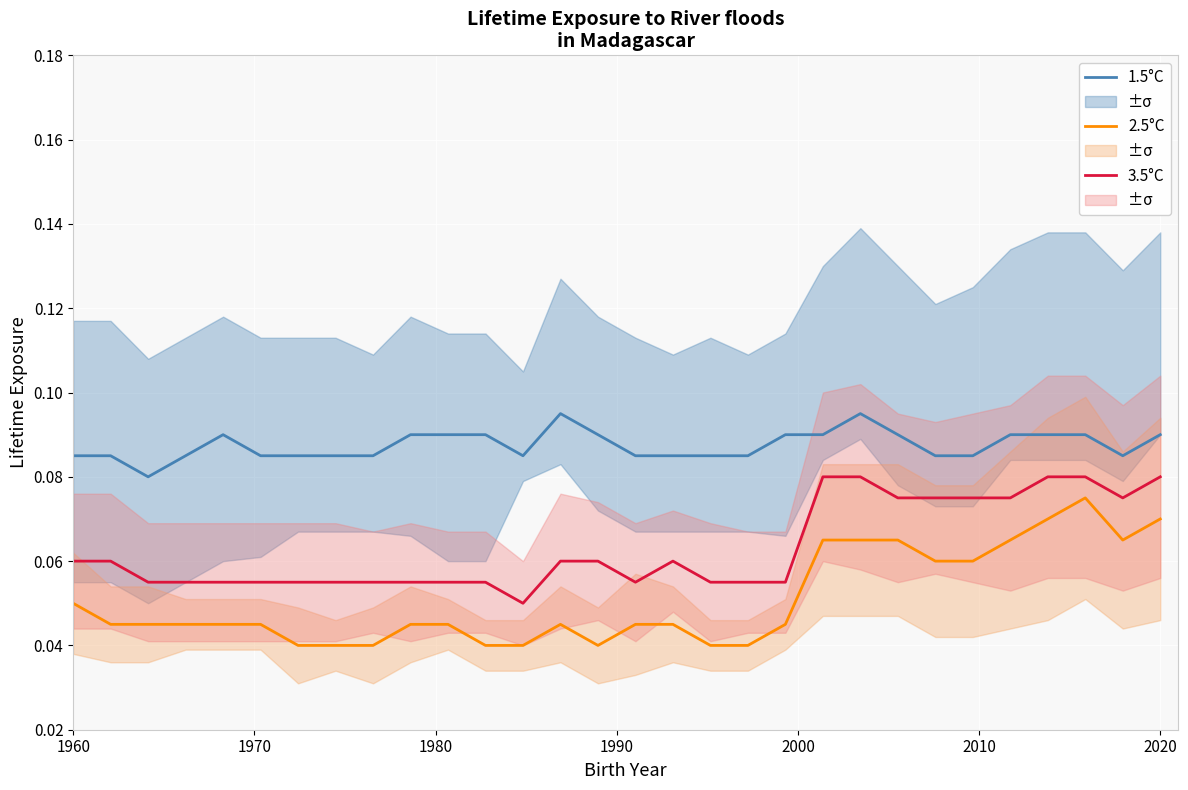

True or false: 3.5°C and 1.5°C intersect in this chart.

False